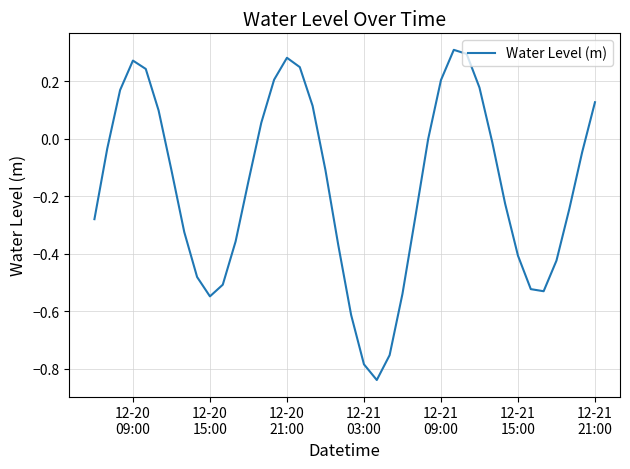

What is the difference between the maximum and minimum values?

1.1